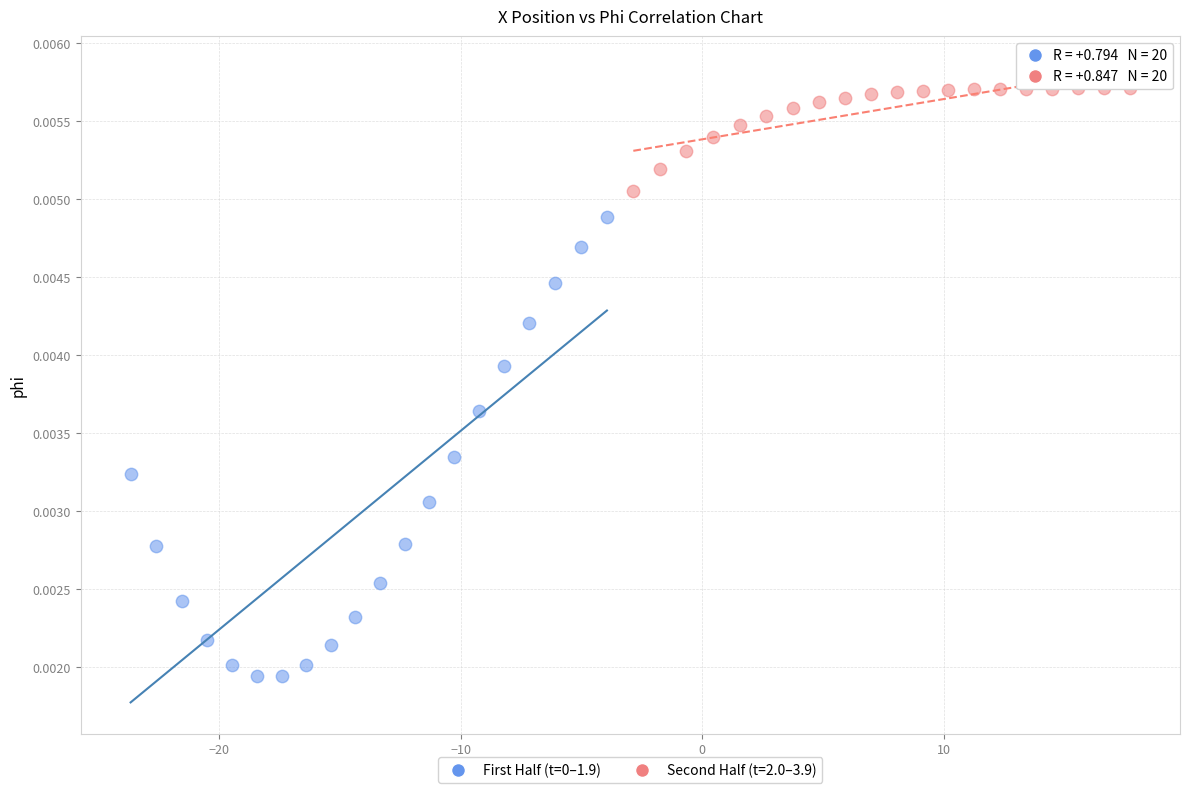

Which series contains the highest Y value?

Second Half (t=2.0–3.9)